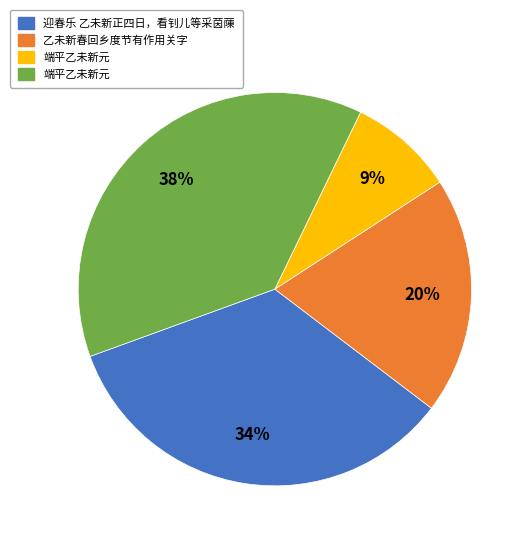

Is there a majority slice in this chart?

No